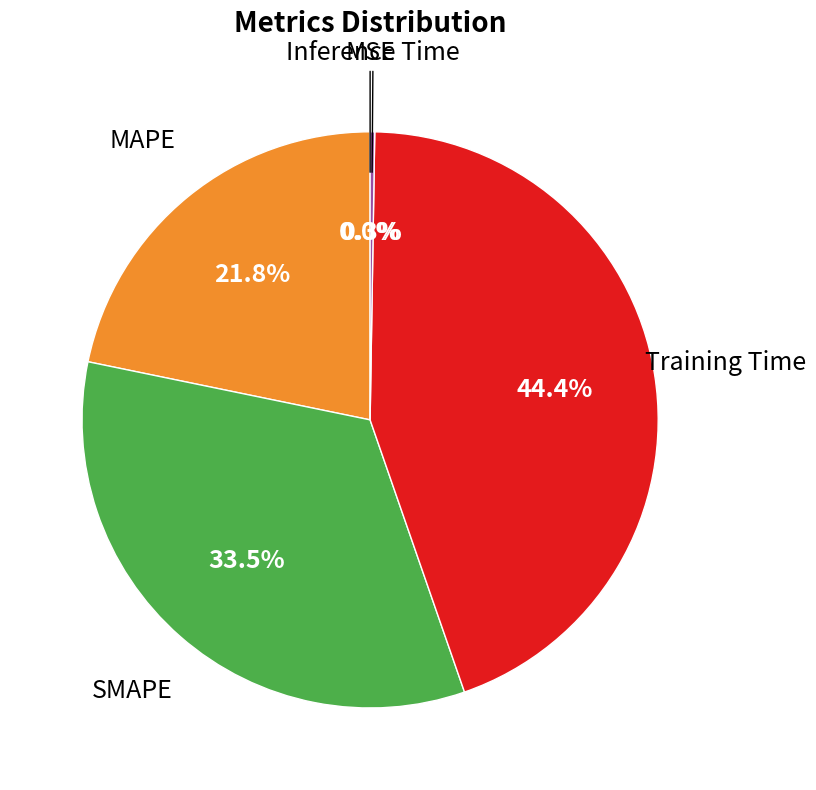

Is there any slice that represents more than half of the pie?

No